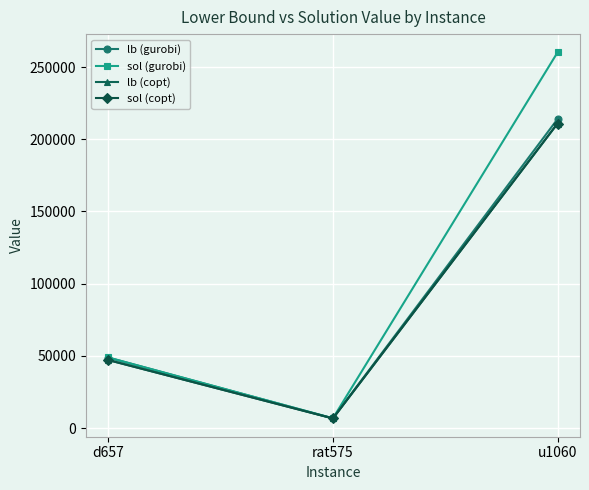

List the series in order of their peak value, lowest first.

lb (copt), sol (copt), lb (gurobi), sol (gurobi)